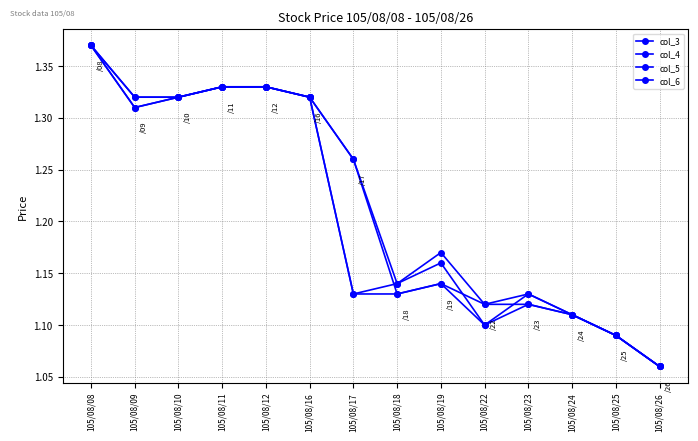

How many lines are shown in the chart?

4